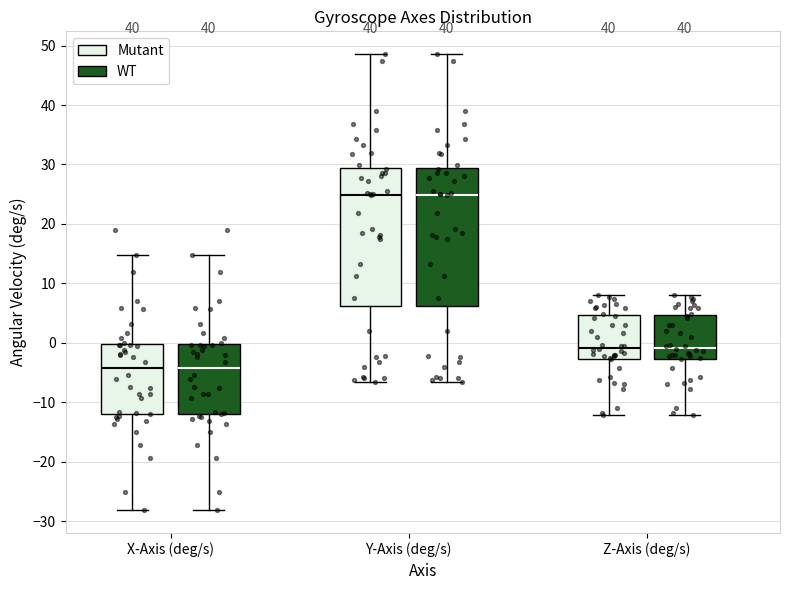

Where is the lower edge of the box for X-Axis (deg/s) (WT) on the y-axis? The values are not printed on the chart, so give them approximately, as read against the axis.

-12